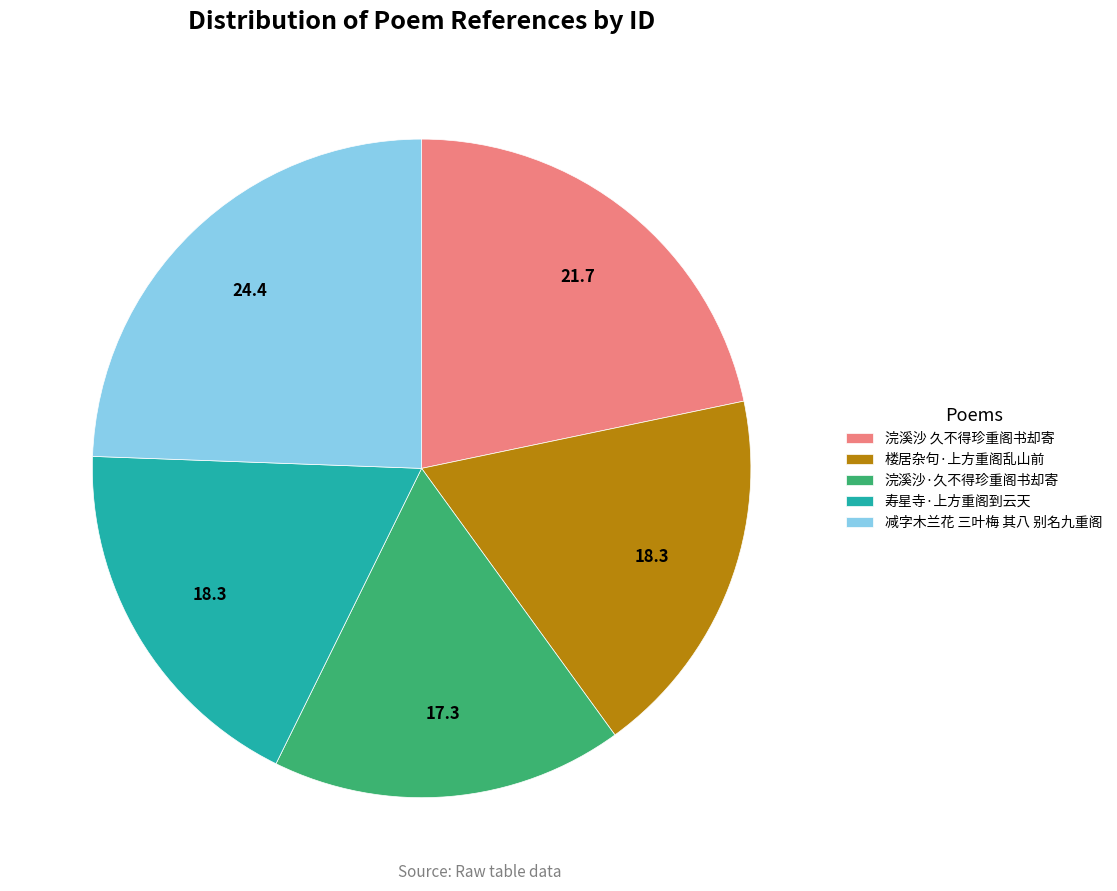

What is the smallest slice in the pie chart?

浣溪沙·久不得珍重阁书却寄